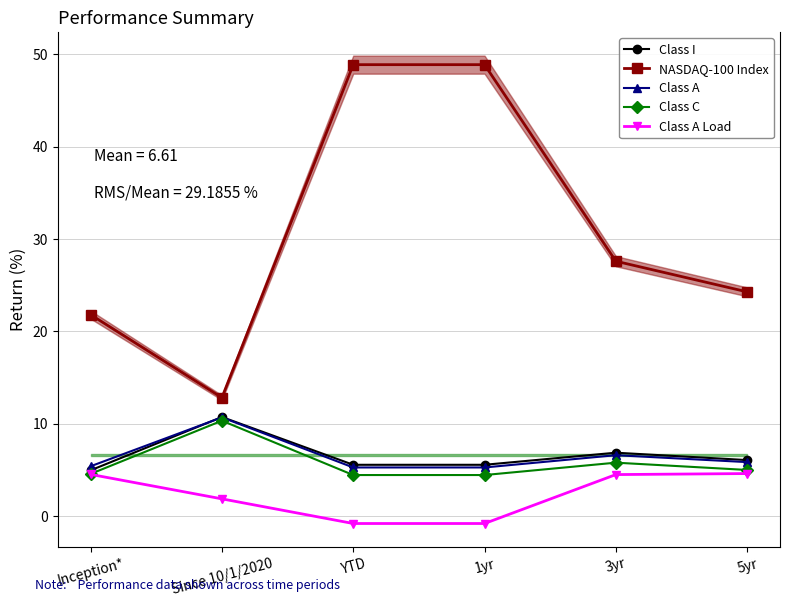

Where does the Class I series first go above 6?

Since 10/1/2020